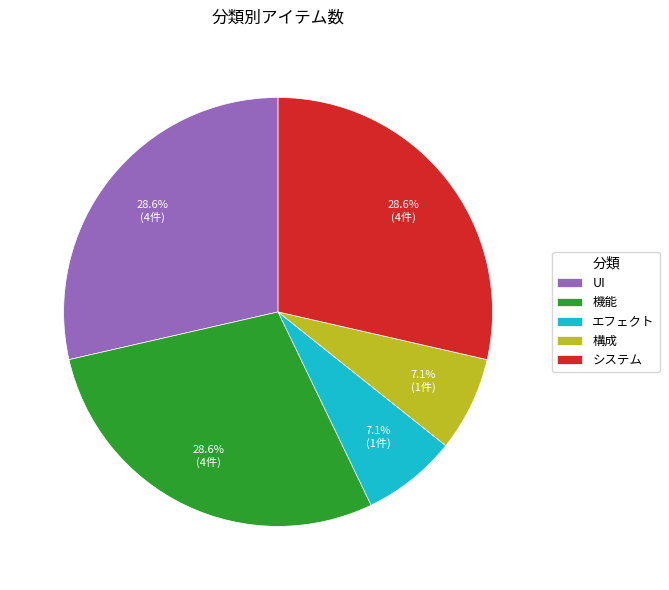

To the nearest percent, what percentage of the pie is 構成?

7%